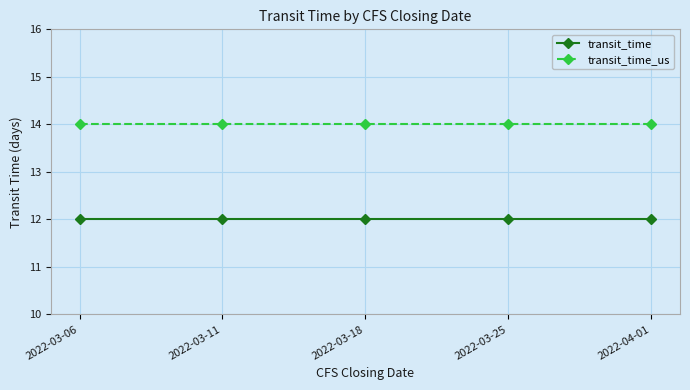

What is the sum of all transit_time values?

60